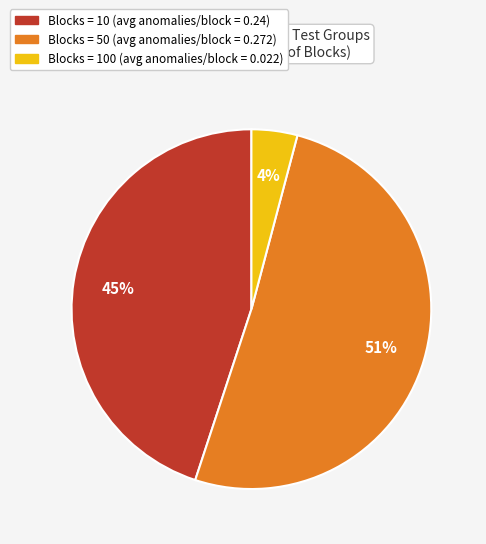

To the nearest percent, what is the difference between the largest and smallest slice percentages?

47%